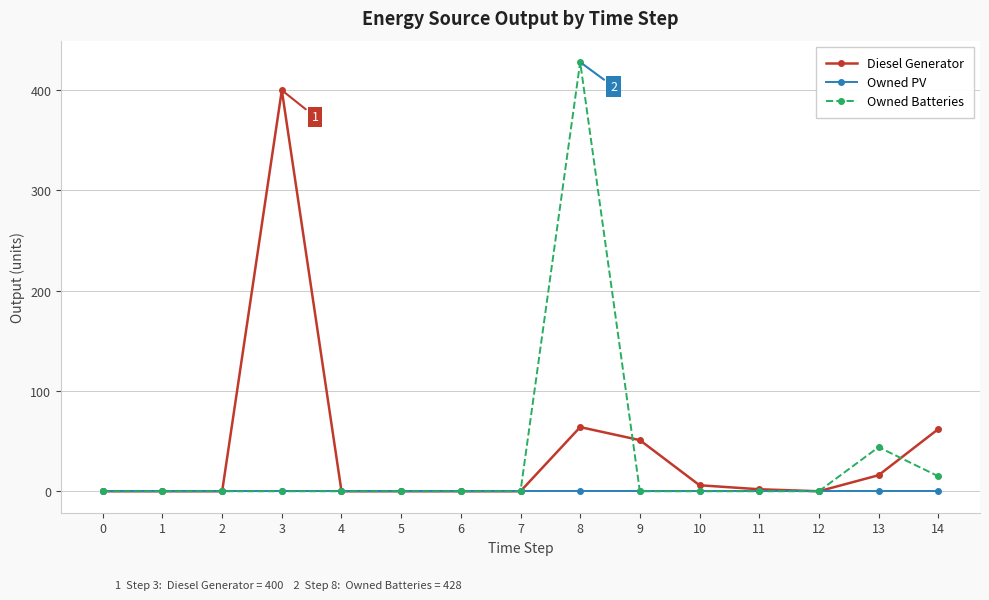

Which category has the highest value across all series?

8